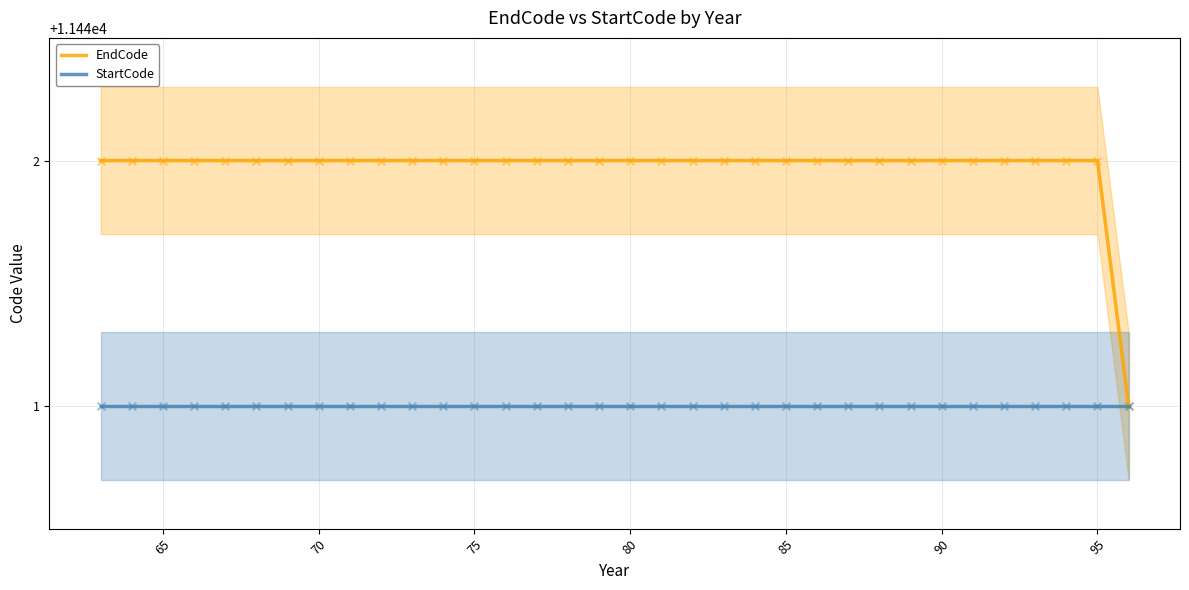

Which series reaches the maximum Y coordinate?

EndCode